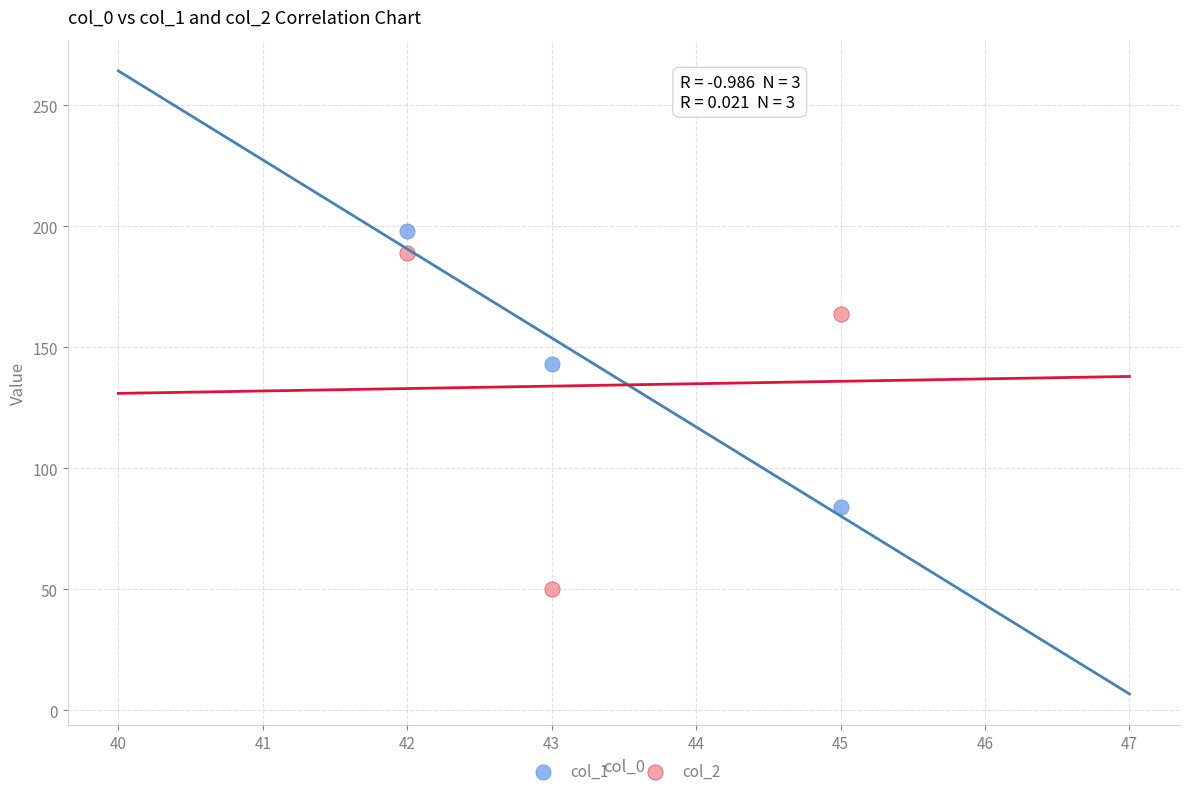

In the col_2 series, what Y value is closest to 119?

164